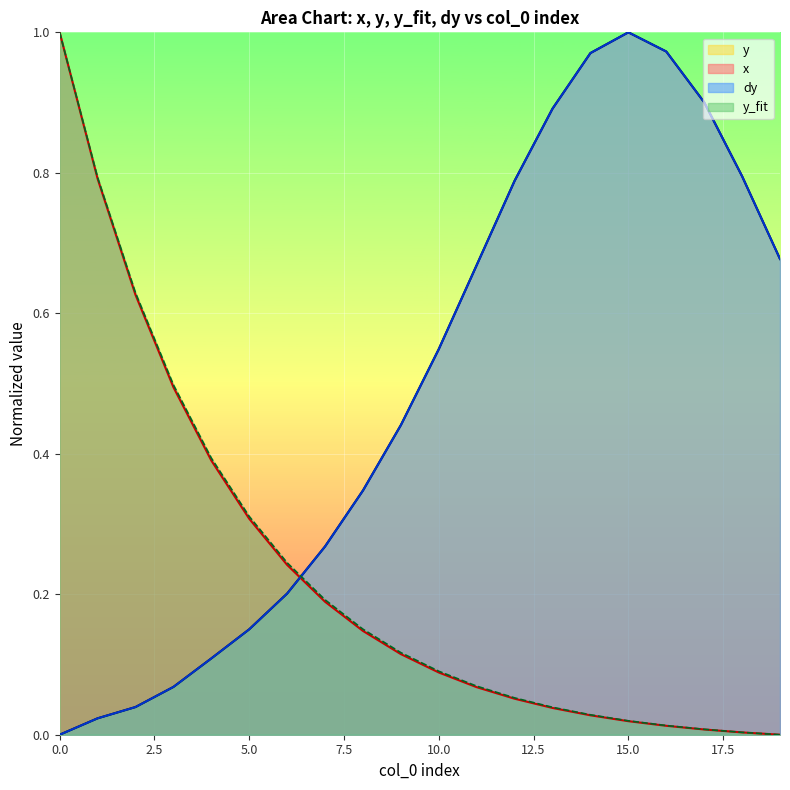

Is the value of y_fit at 19 greater than the value of dy at 18?

No